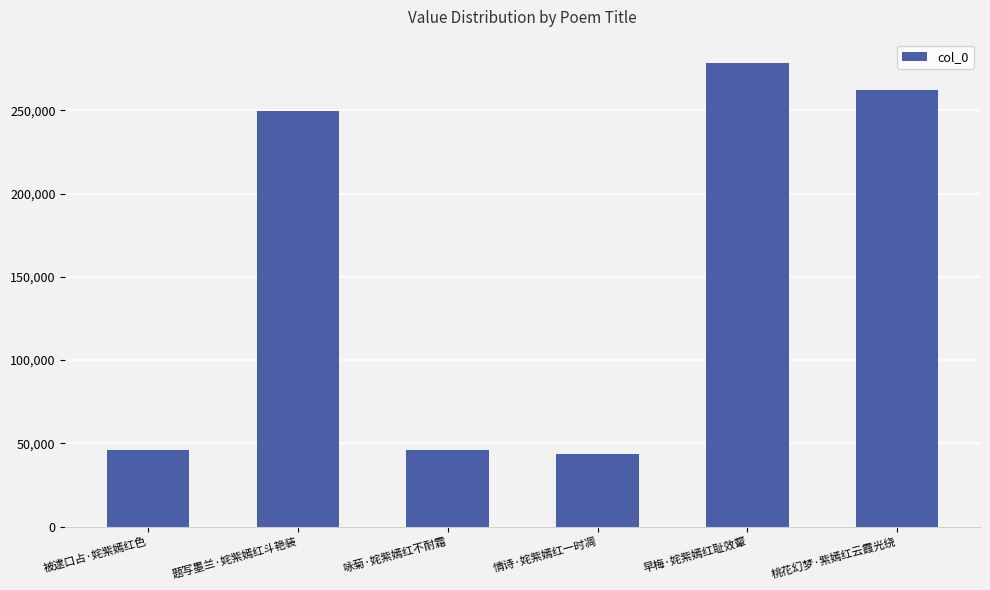

What is the difference between the maximum and minimum values?

235272